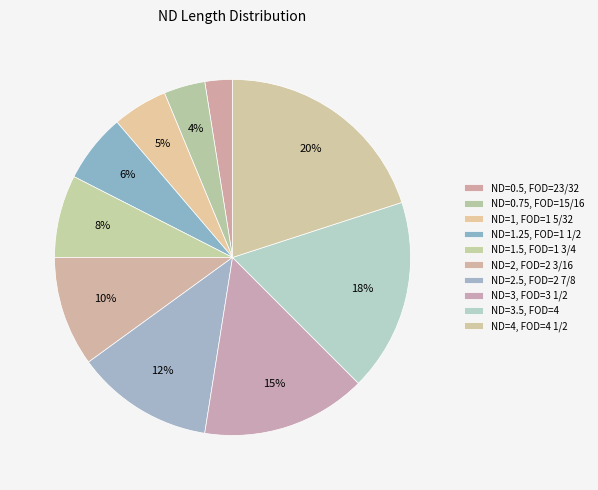

How many segments does this pie chart have?

10